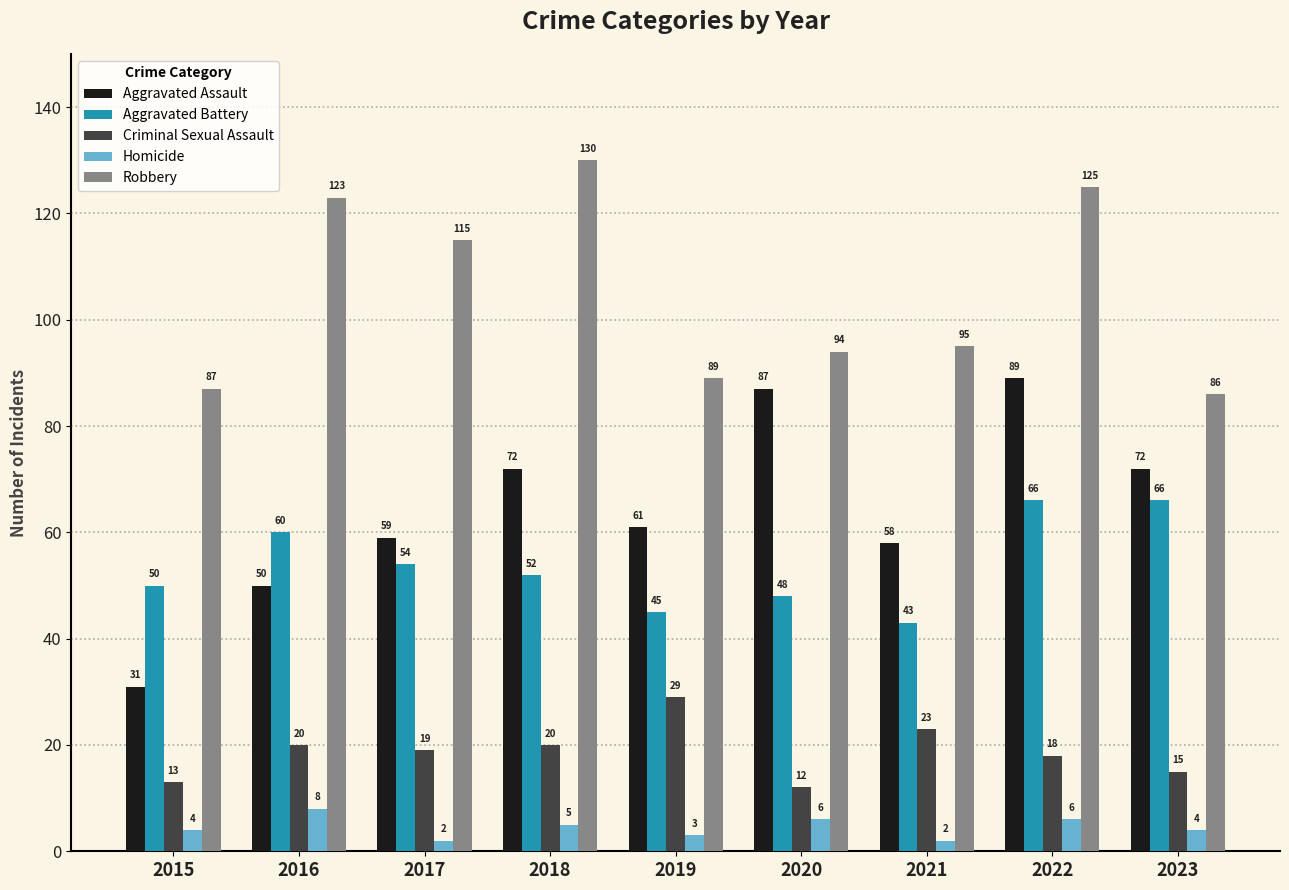

Which series has the largest range (max minus min)?

Aggravated Assault